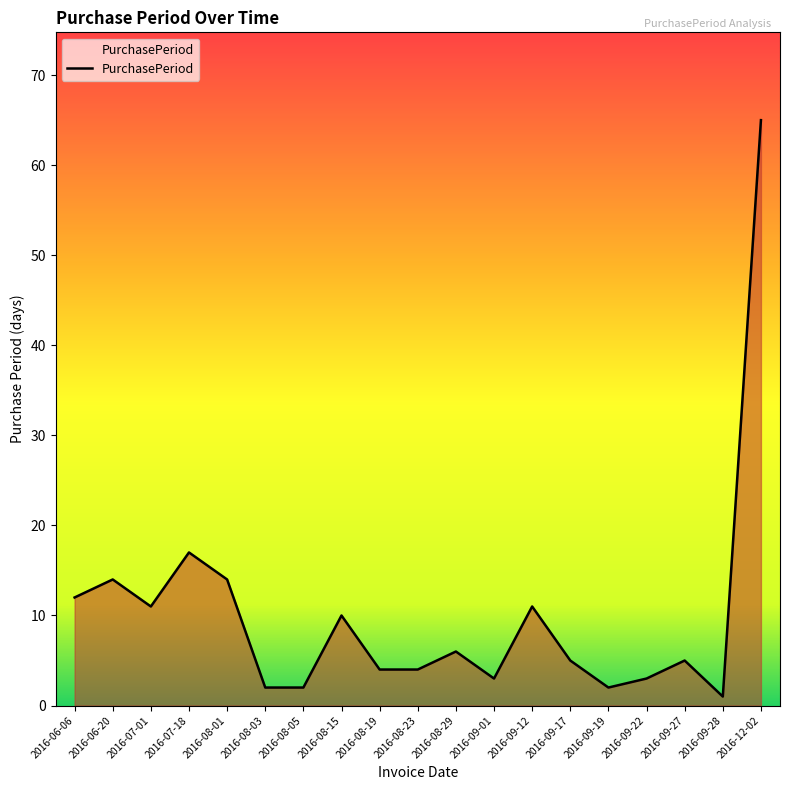

Reading left to right, transcribe all the data shown in this chart.

2016-06-06=12	2016-06-20=14	2016-07-01=11	2016-07-18=17	2016-08-01=14	2016-08-03=2	2016-08-05=2	2016-08-15=10	2016-08-19=4	2016-08-23=4	2016-08-29=6	2016-09-01=3	2016-09-12=11	2016-09-17=5	2016-09-19=2	2016-09-22=3	2016-09-27=5	2016-09-28=1	2016-12-02=65